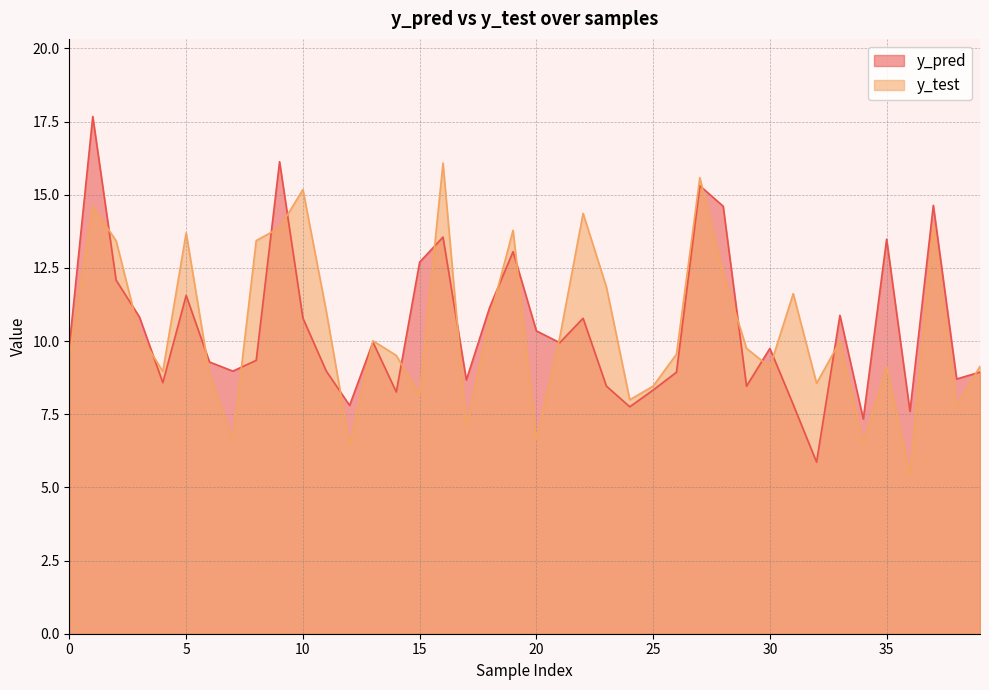

Reading left to right, list all the values displayed in this chart.

y_pred: 9.9	17.7	12.1	10.8	8.6	11.6	9.3	9.0	9.3	16.1	10.8	9.0	7.8	10.0	8.3	12.7	13.6	8.7	11.2	13.1	10.3	9.9	10.8	8.5	7.8	8.3	8.9	15.3	14.6	8.5	9.7	7.8	5.9	10.9	7.3	13.5	7.6	14.6	8.7	8.9
y_test: 9.5	14.6	13.4	10.3	9.0	13.7	8.9	6.6	13.4	13.9	15.2	11.0	6.5	10.0	9.5	8.2	16.1	7.1	10.8	13.8	6.6	10.1	14.4	11.8	8.0	8.5	9.6	15.6	12.3	9.8	9.1	11.6	8.6	10.0	6.5	9.1	5.4	13.9	7.8	9.1